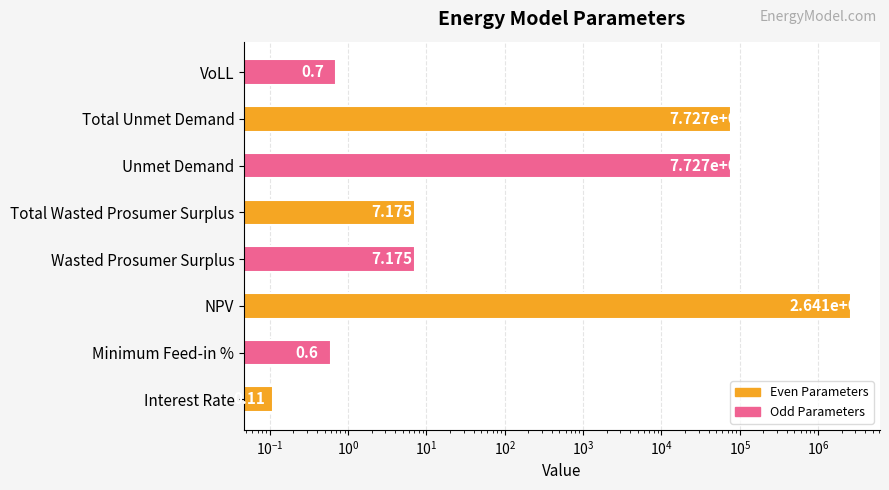

How many bars are there in total?

8